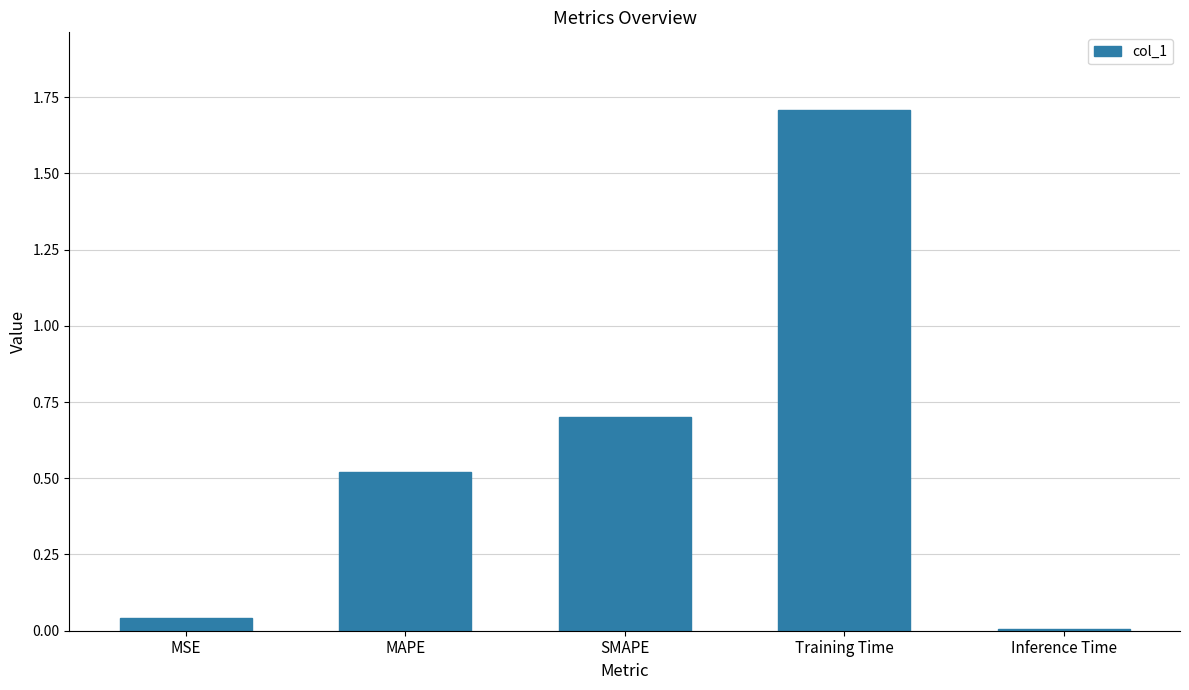

At which label is the value closest to 0?

Inference Time